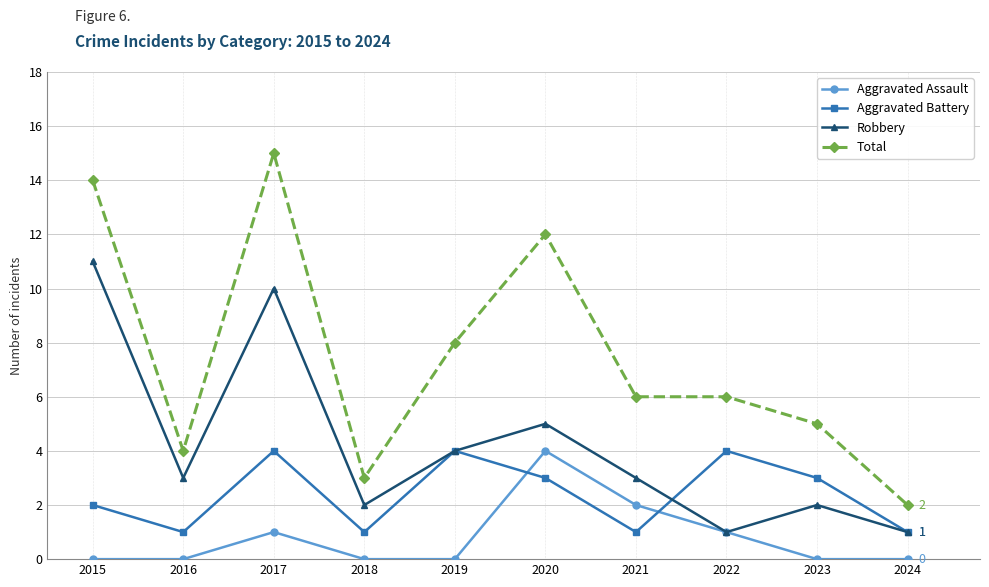

What is the difference between the Aggravated Assault values at 2023 and 2020?

4